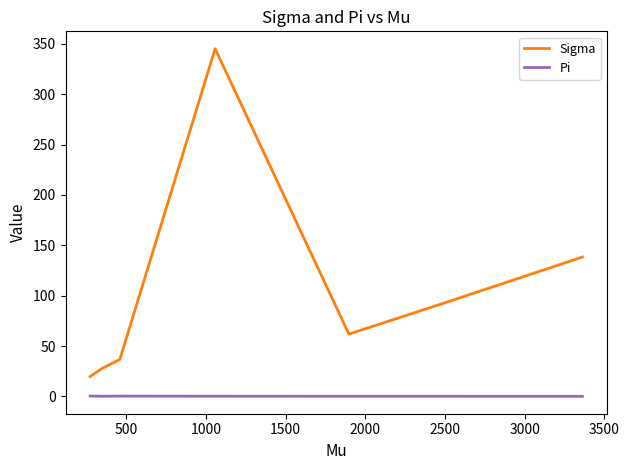

Does the chart display data point markers on the line(s)?

No